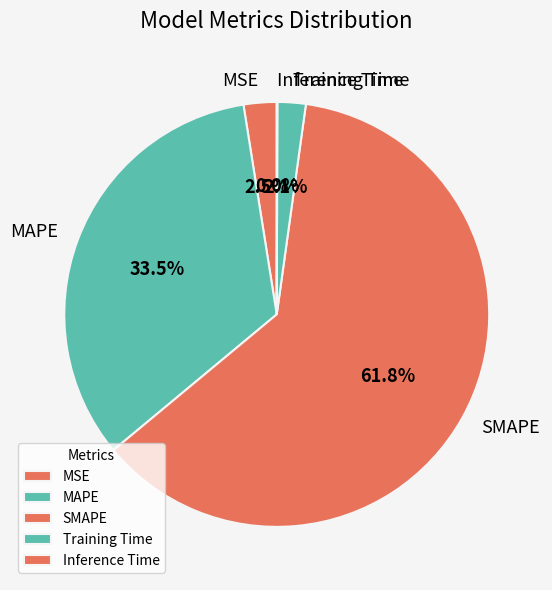

Between MSE and SMAPE, which is larger?

SMAPE